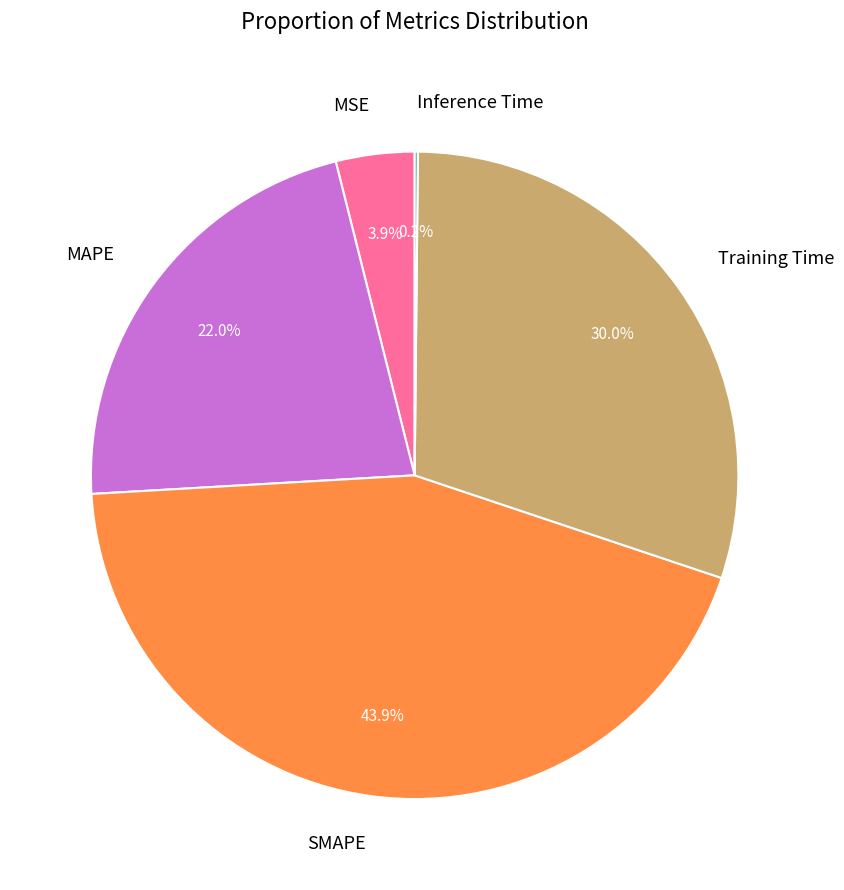

What is the largest slice in the pie chart?

SMAPE